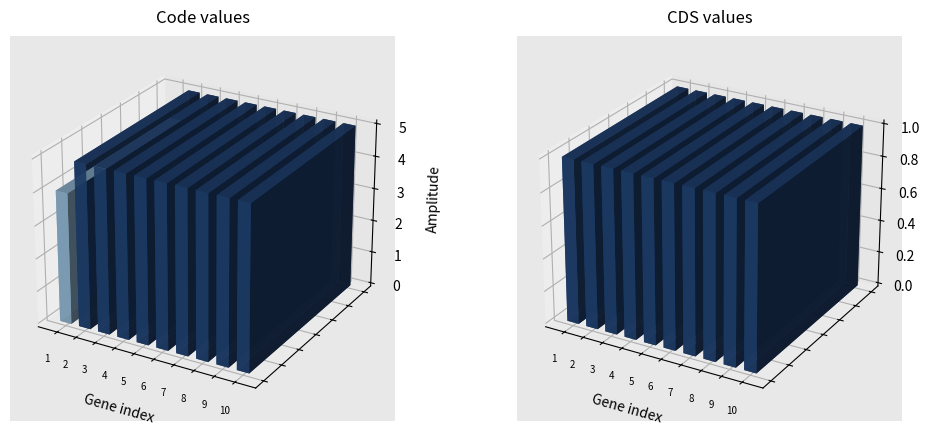

What is the value of the Code bar at the 5th from the left?

5